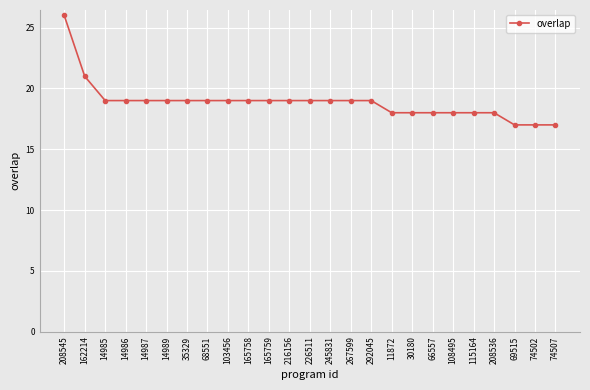

What is the value of the 20th point from the left?

18